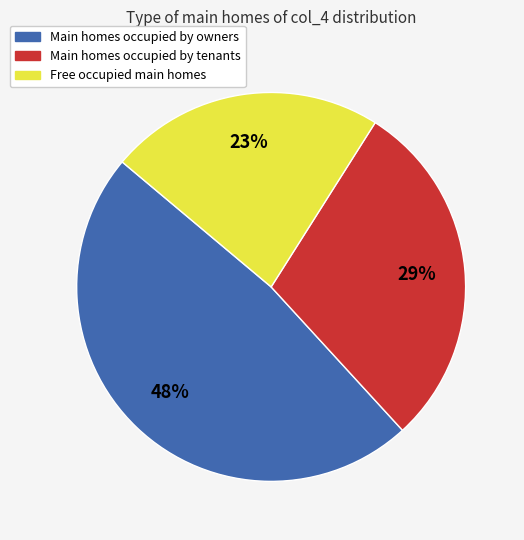

What is the smallest slice in the pie chart?

Free occupied main homes